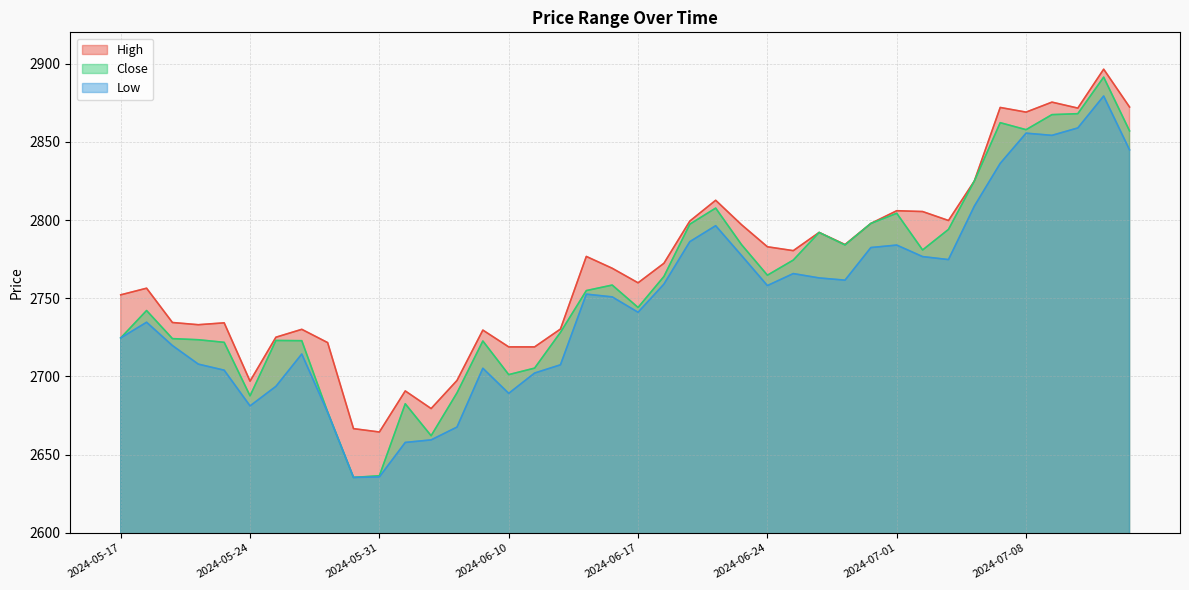

Rank the series by their maximum value, from highest to lowest.

High, Close, Low